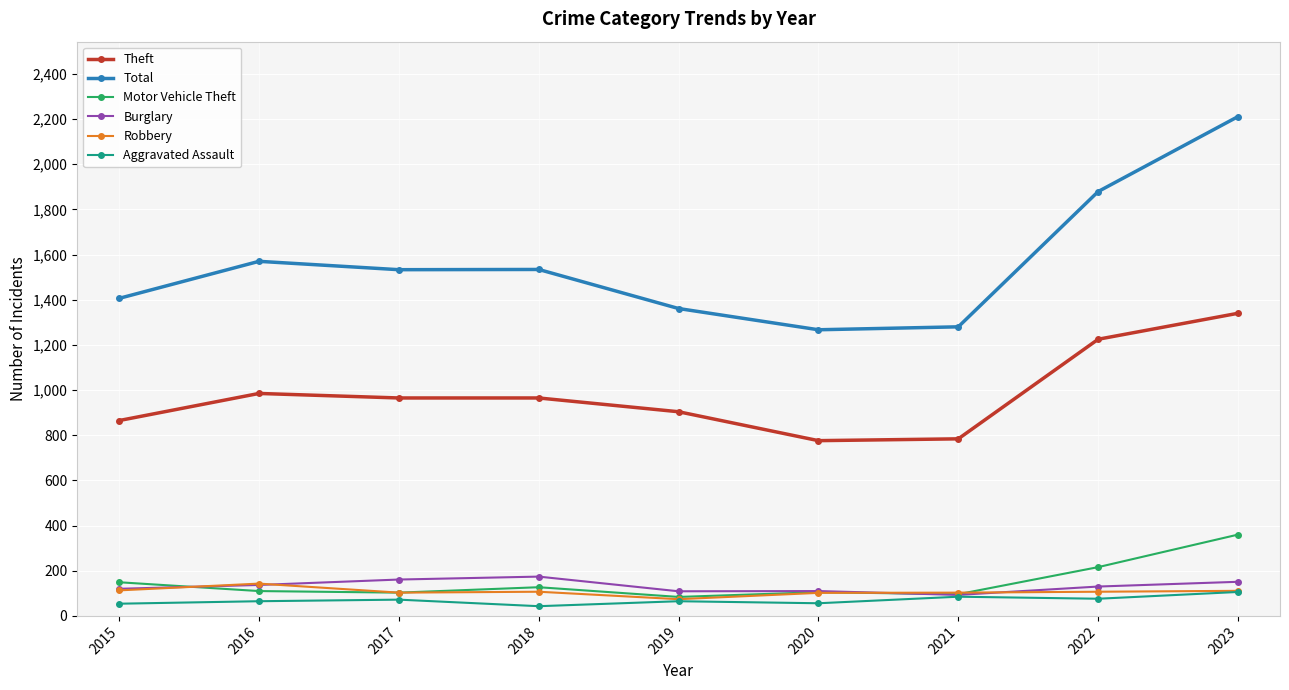

Is it true that Robbery equals 111 at 2023?

True